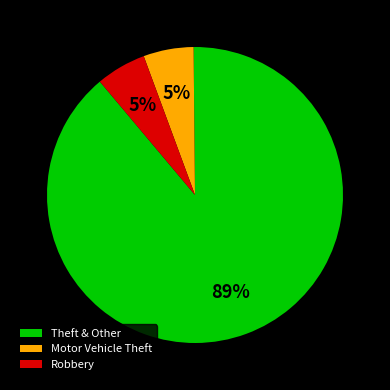

Is there any slice that represents more than half of the pie?

Yes